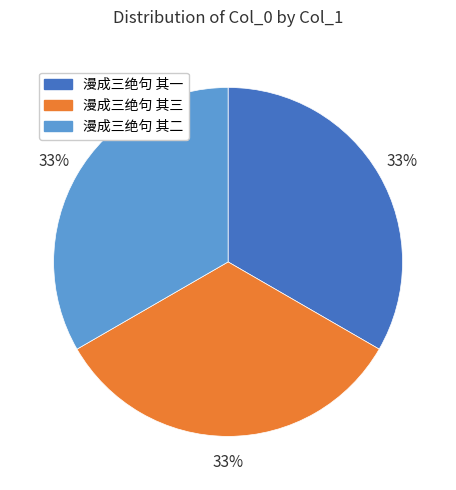

What is the ratio of the value at 漫成三绝句 其一 to the value at 漫成三绝句 其三?

1.0